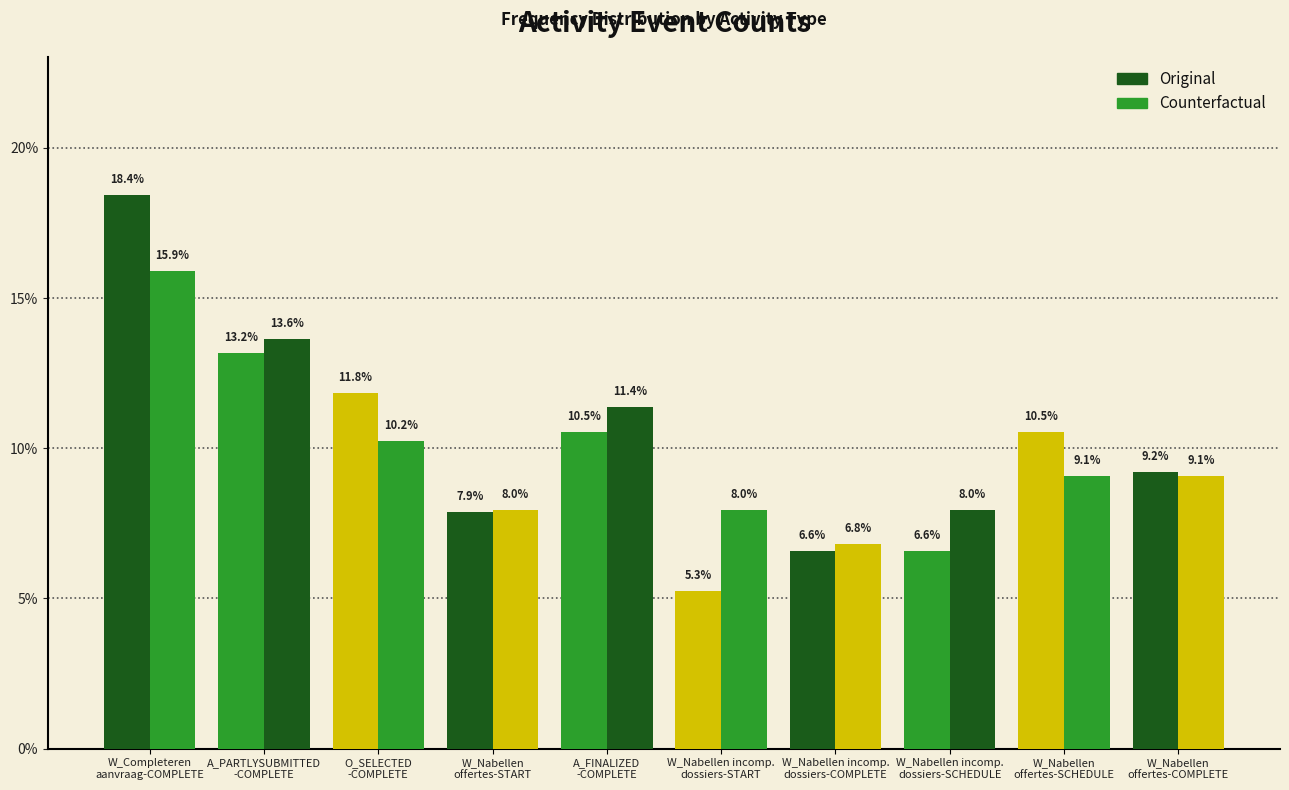

Does the chart contain stacked bars?

No